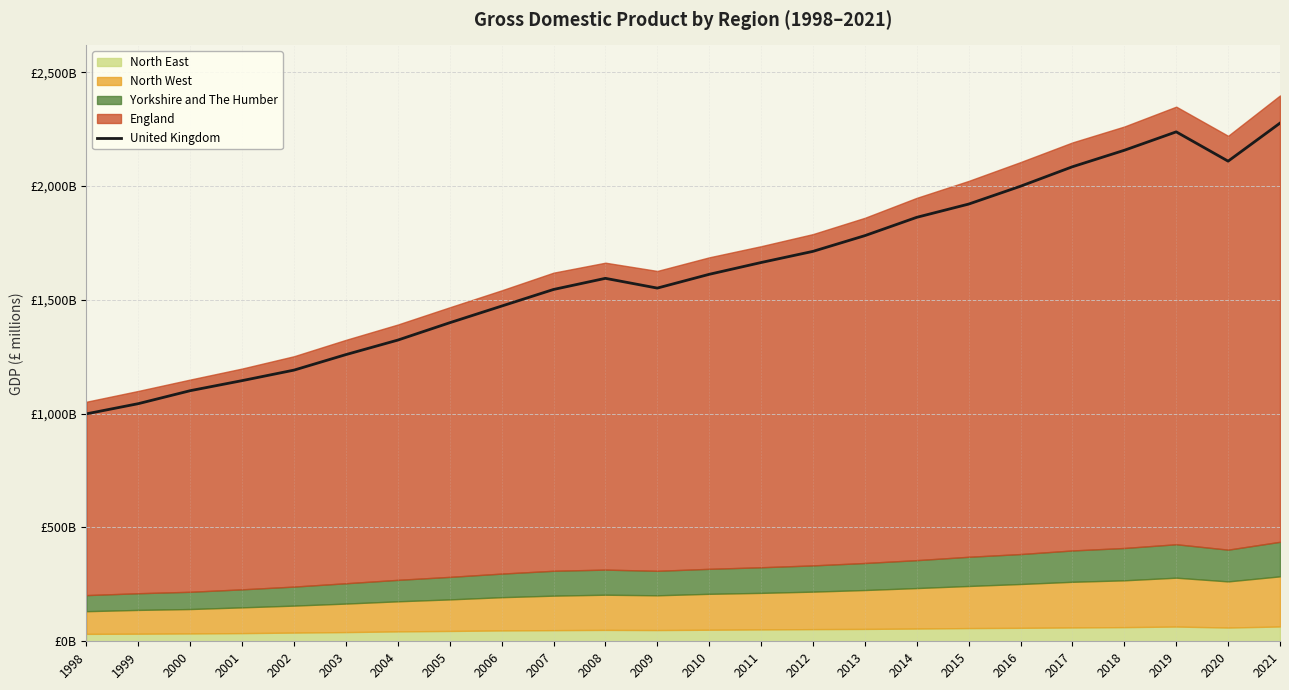

At which category does the chart reach its peak across all series?

2021